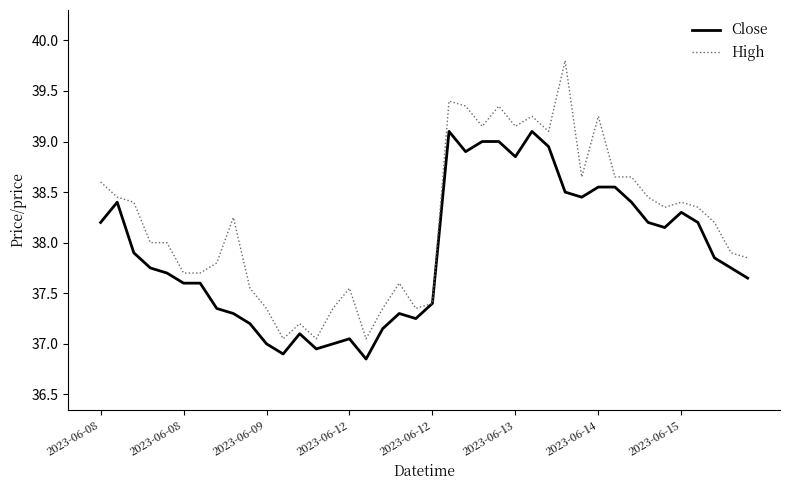

How many lines are shown in the chart?

2